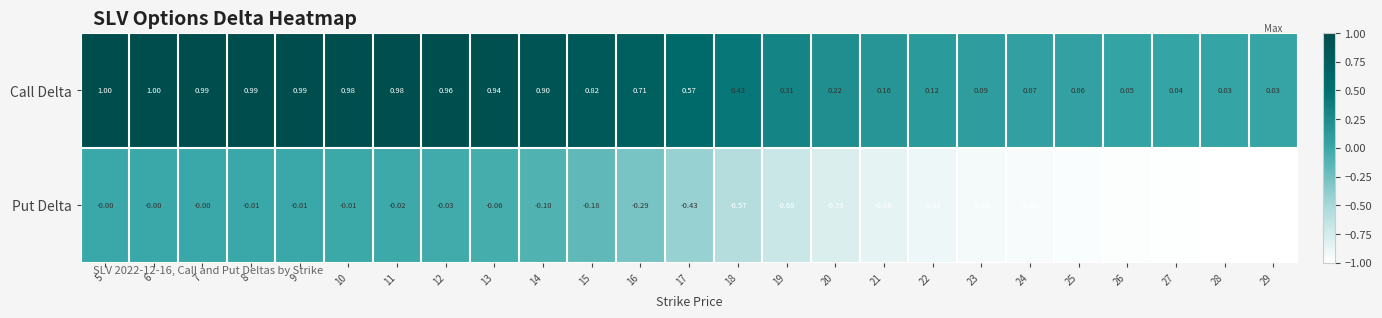

Which series has the largest range (max minus min)?

Put Delta